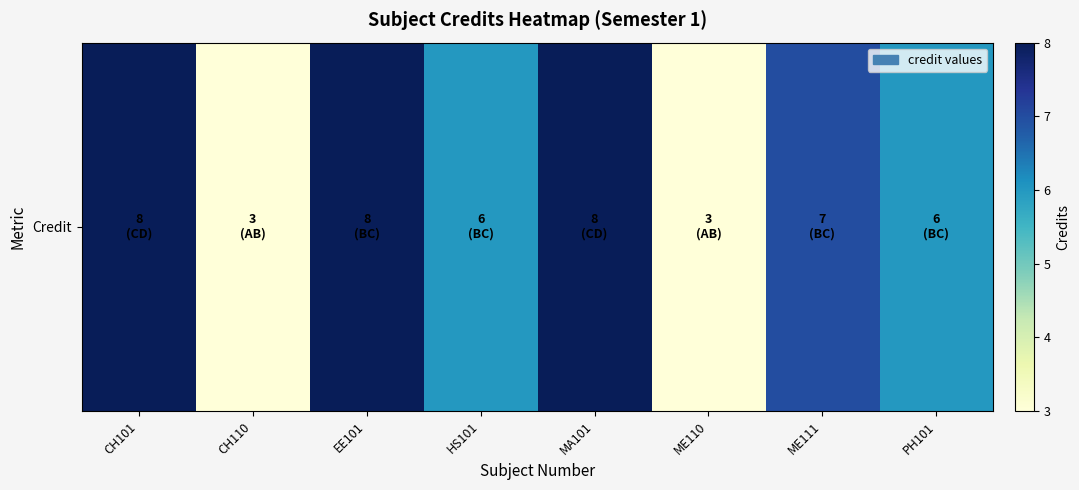

What is the greatest value displayed?

8